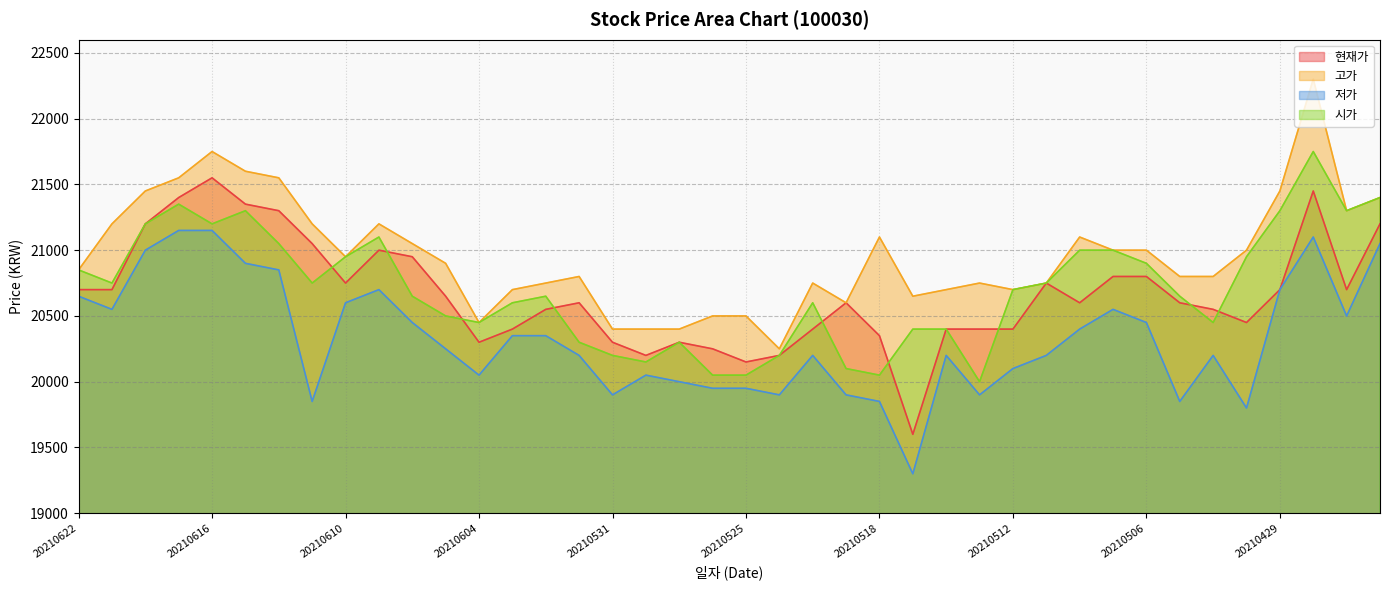

What is the spread (max minus min) of values at 20210602?

400